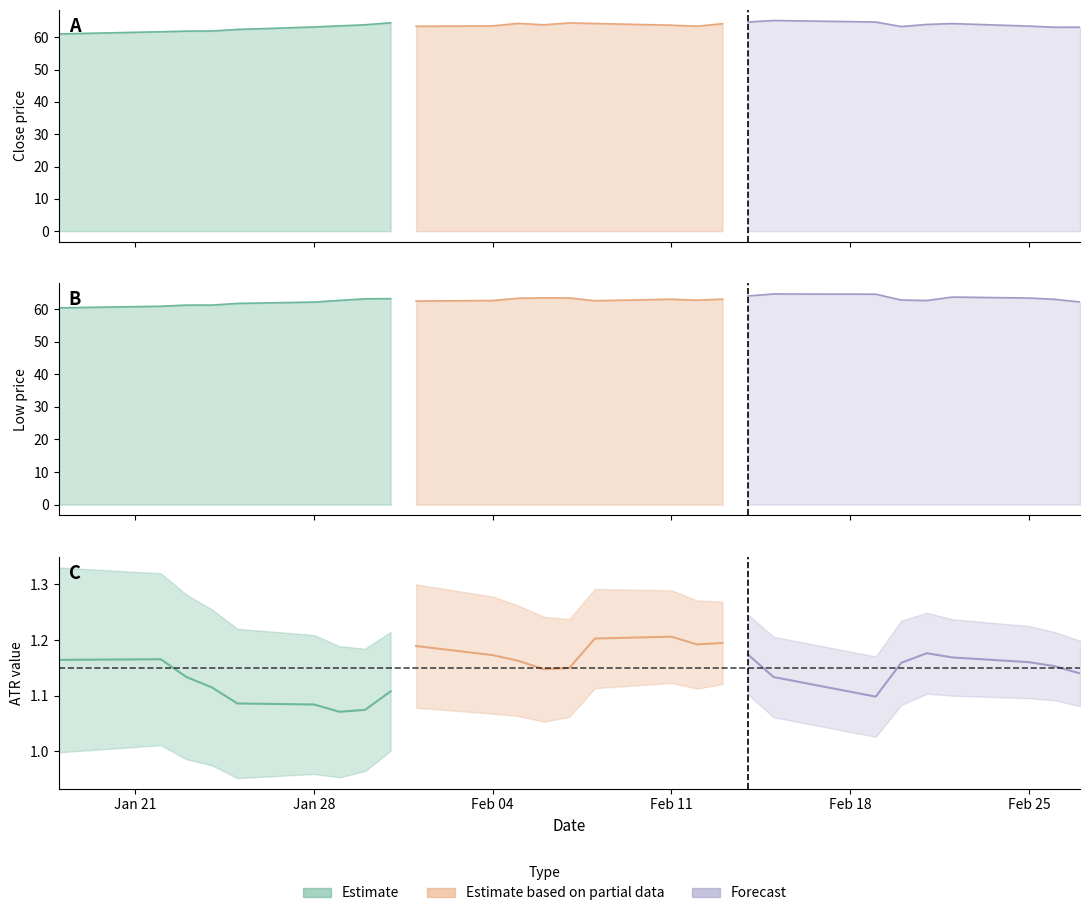

Which series changed the most between 8 and 21?

Close